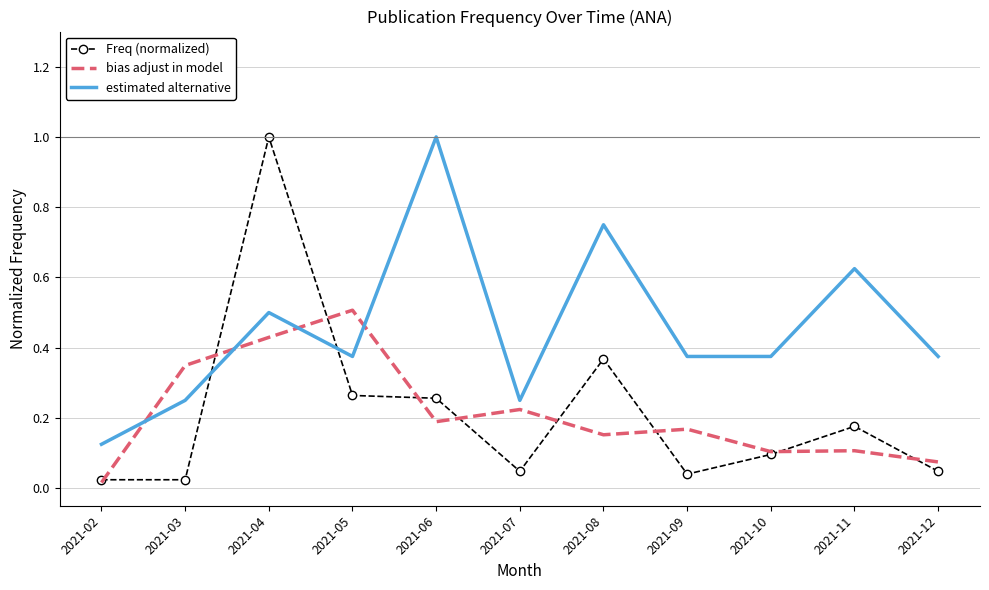

How many intersections are there between Freq (normalized) and estimated alternative?

2